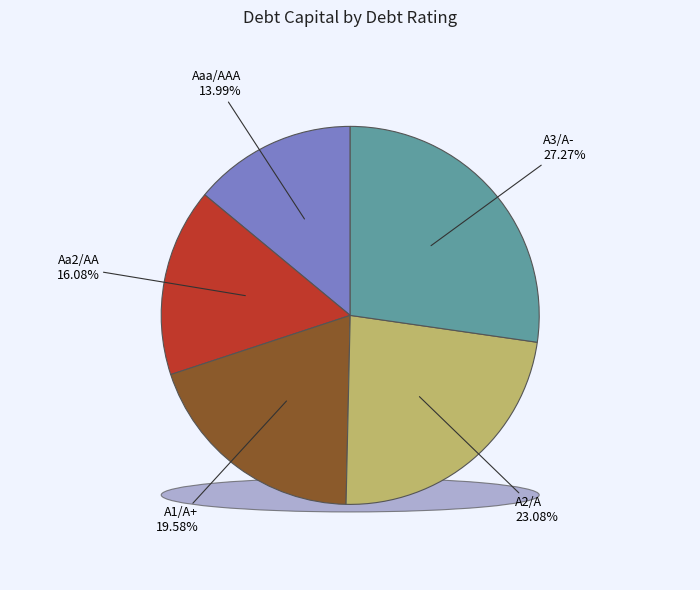

Is it true that A2/A is 37% of the pie?

False